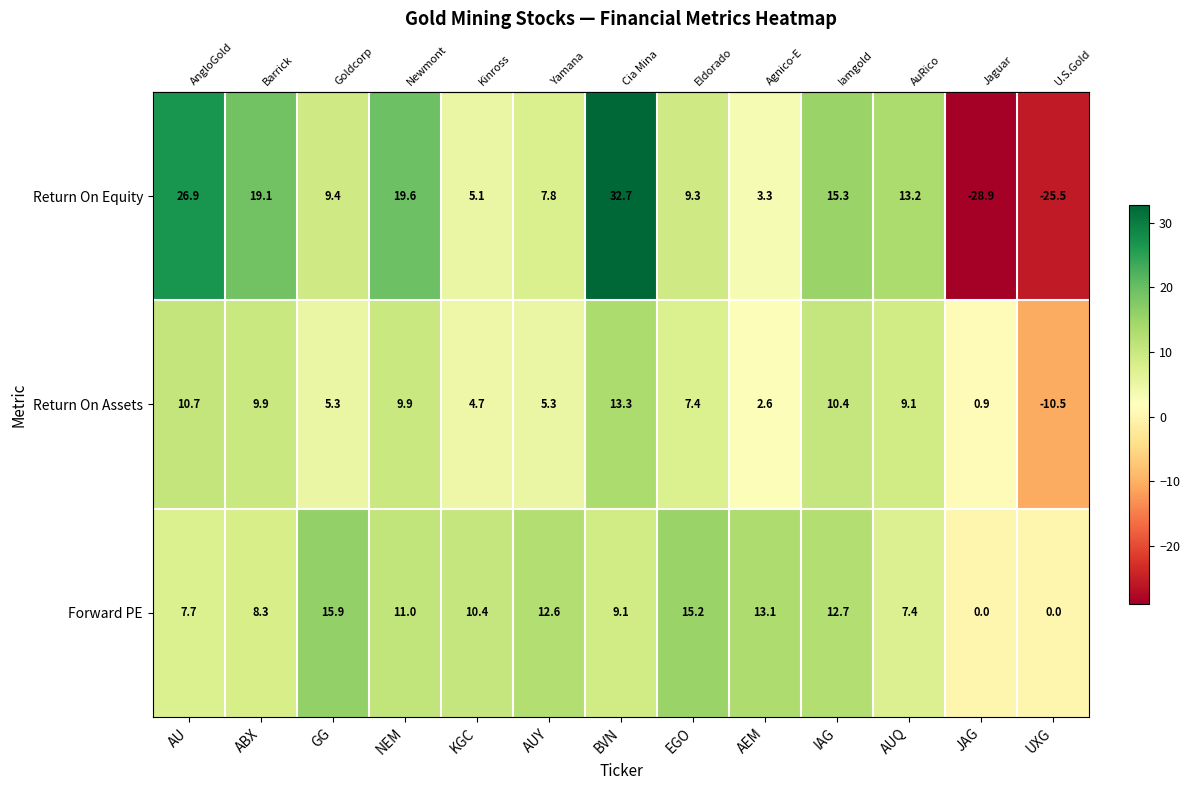

What is the highest value of the Return On Assets series?

13.3